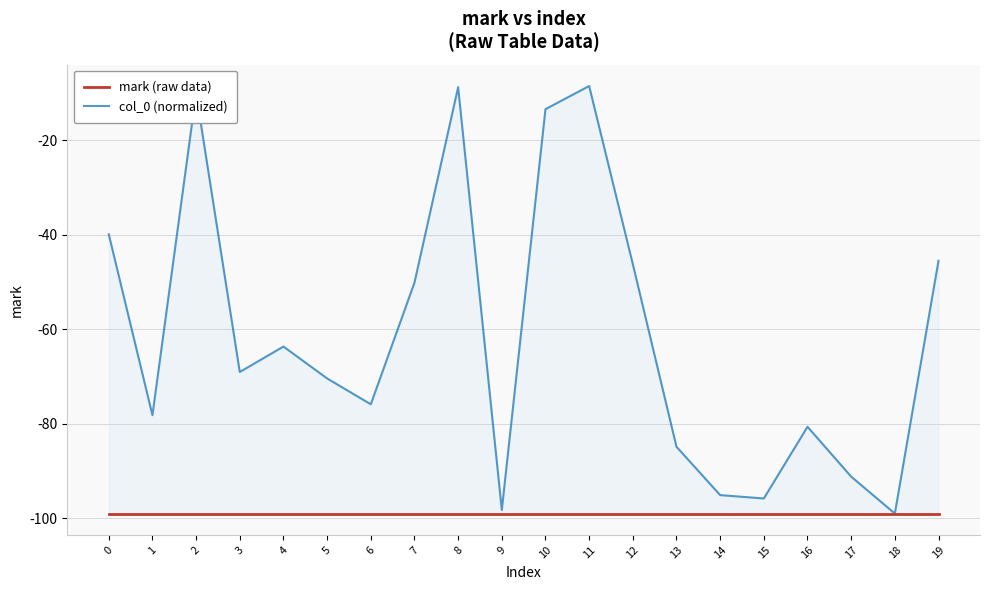

Read the mark (raw data) value at 16.

-99.0